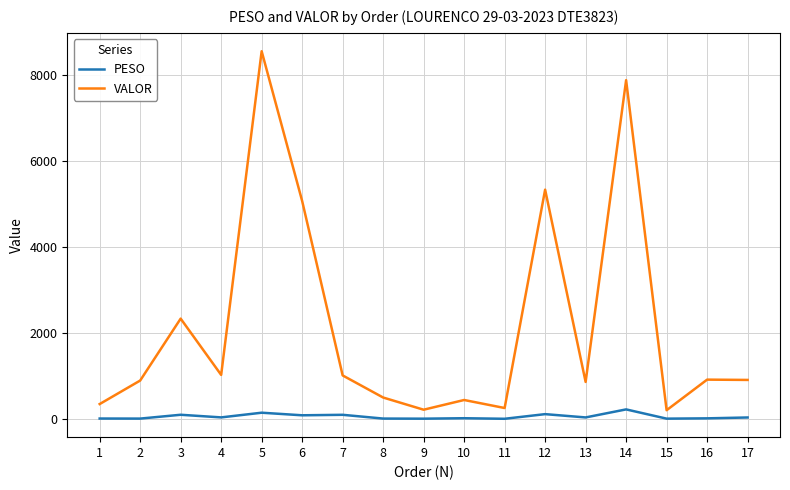

List the series in order of their overall mean, highest first.

VALOR, PESO